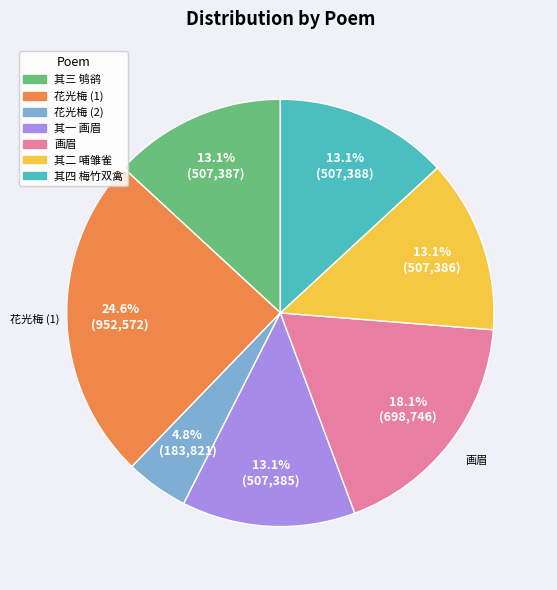

Which slice is the largest?

花光梅 (1)